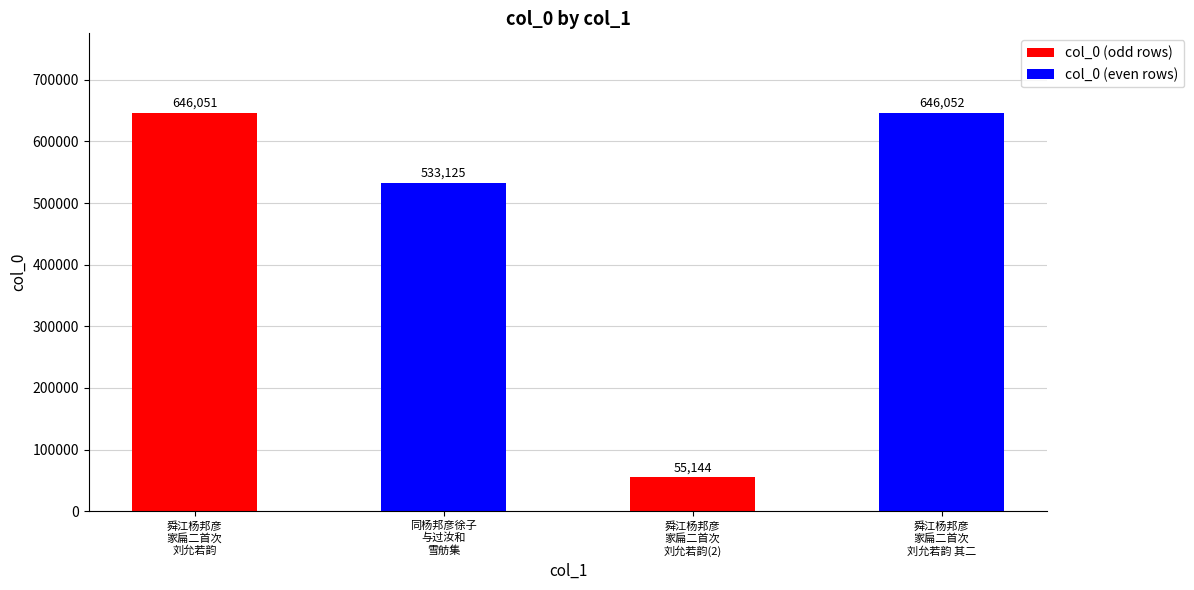

What is the value of the 3rd bar from the left?

55144